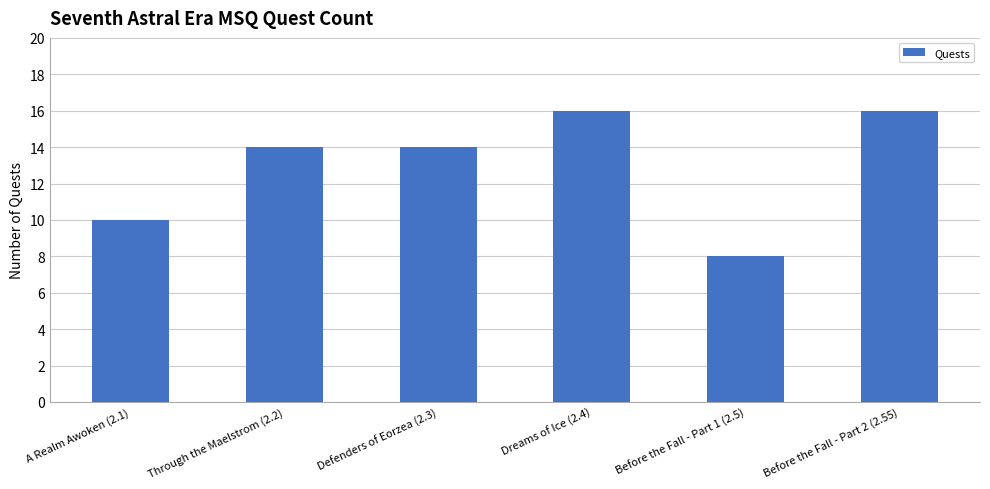

What is the maximum value shown in the chart?

16